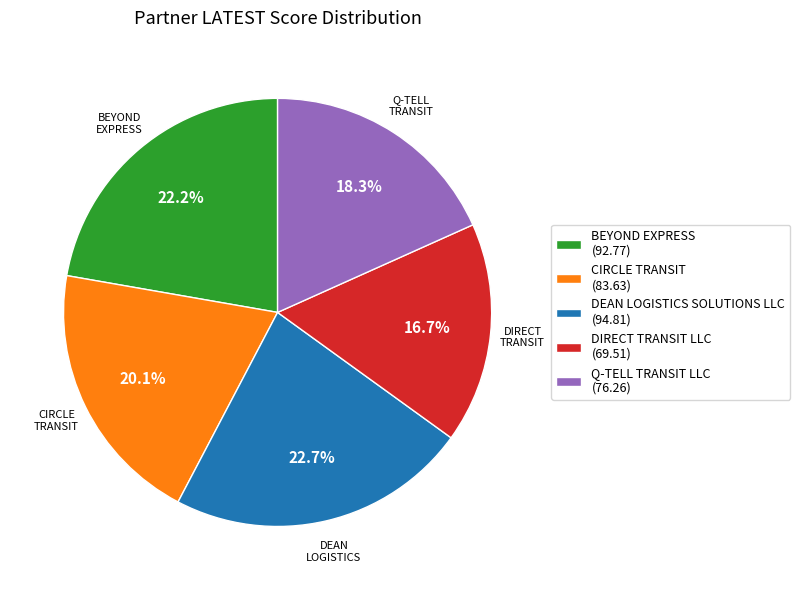

Does any single category account for the majority?

No